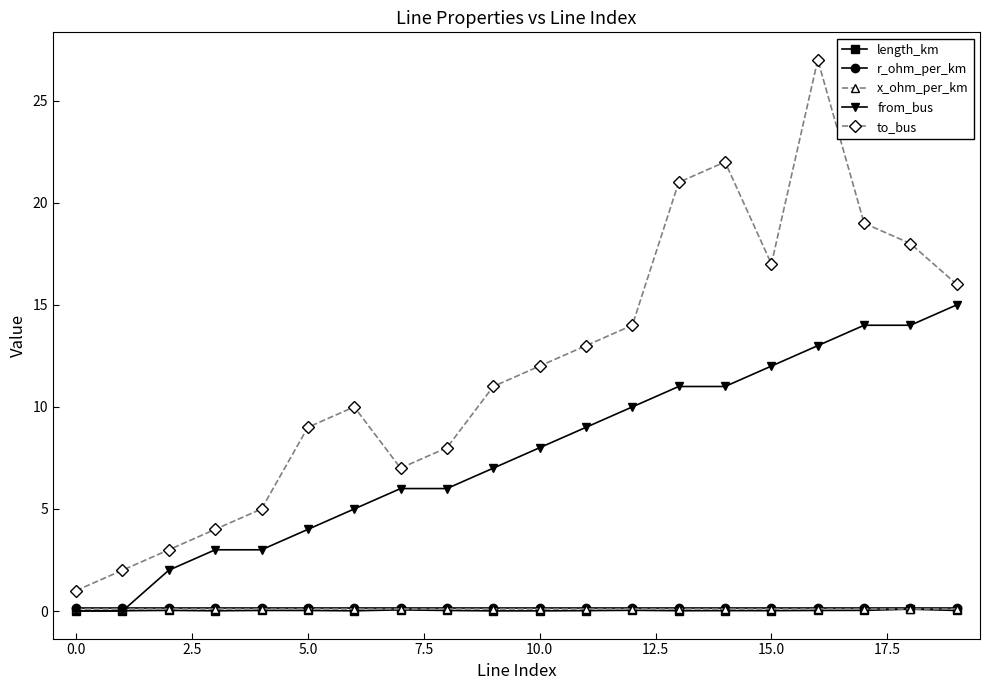

What is the sum of all r_ohm_per_km values?

2.5